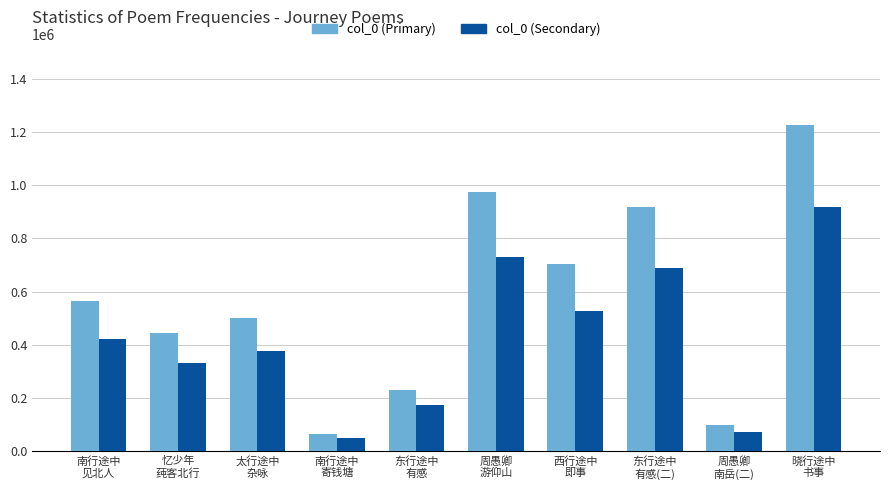

List the series in order of their peak value, highest first.

col_0 (Primary), col_0 (Secondary)